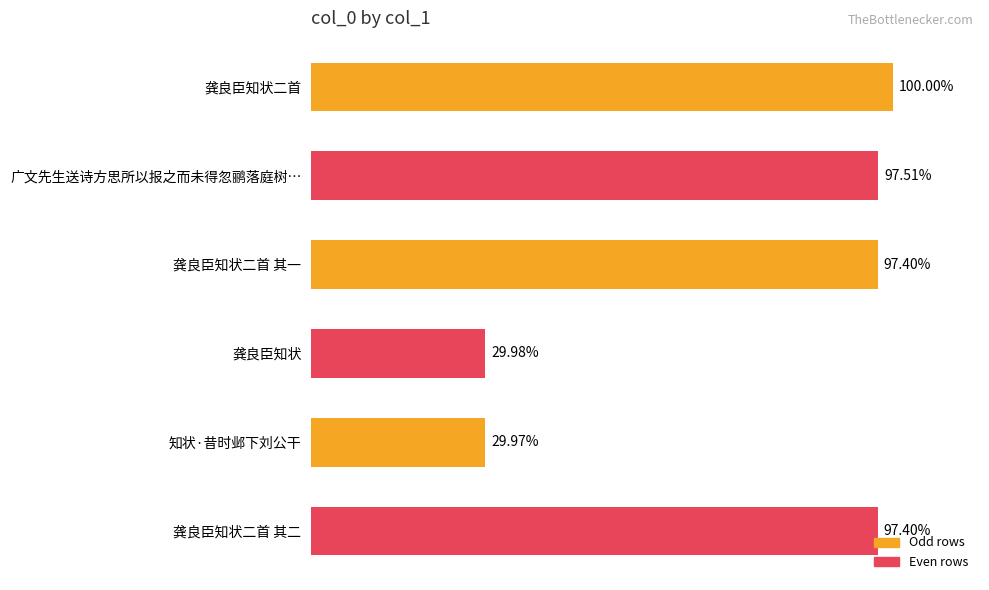

Are the bars horizontal?

Yes